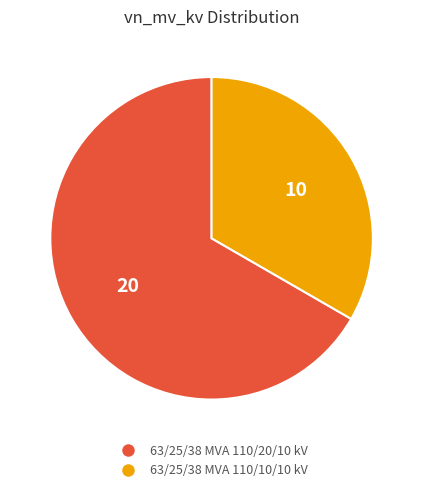

True or false: 63/25/38 MVA 110/10/10 kV accounts for 33% of the total.

True